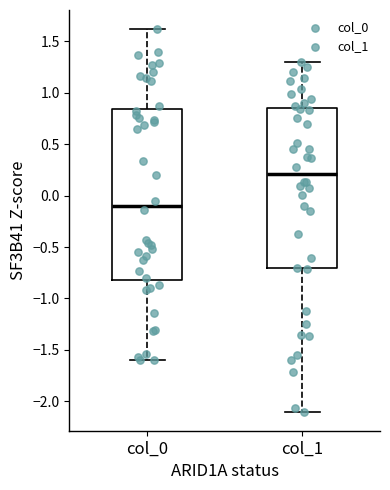

Which box's median line is the lowest?

col_0